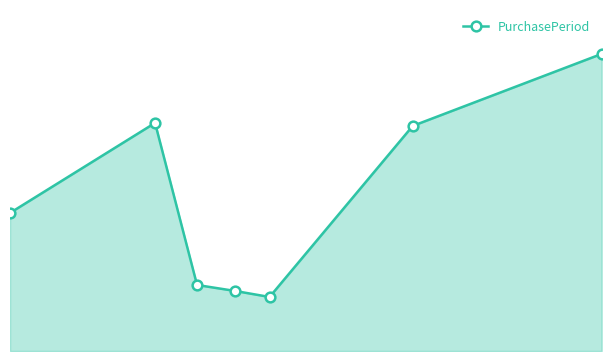

Does the chart have visible grid lines?

No